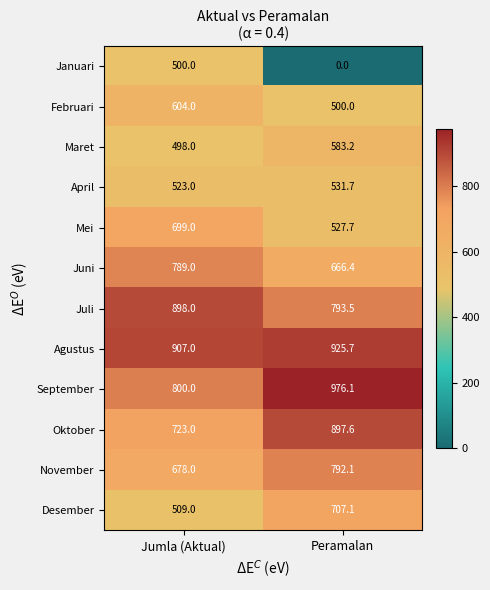

At which category is the sum across all series the highest?

Jumla (Aktual)